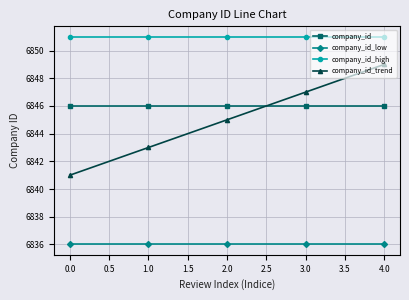

What is the average value of the company_id_trend series?

6845